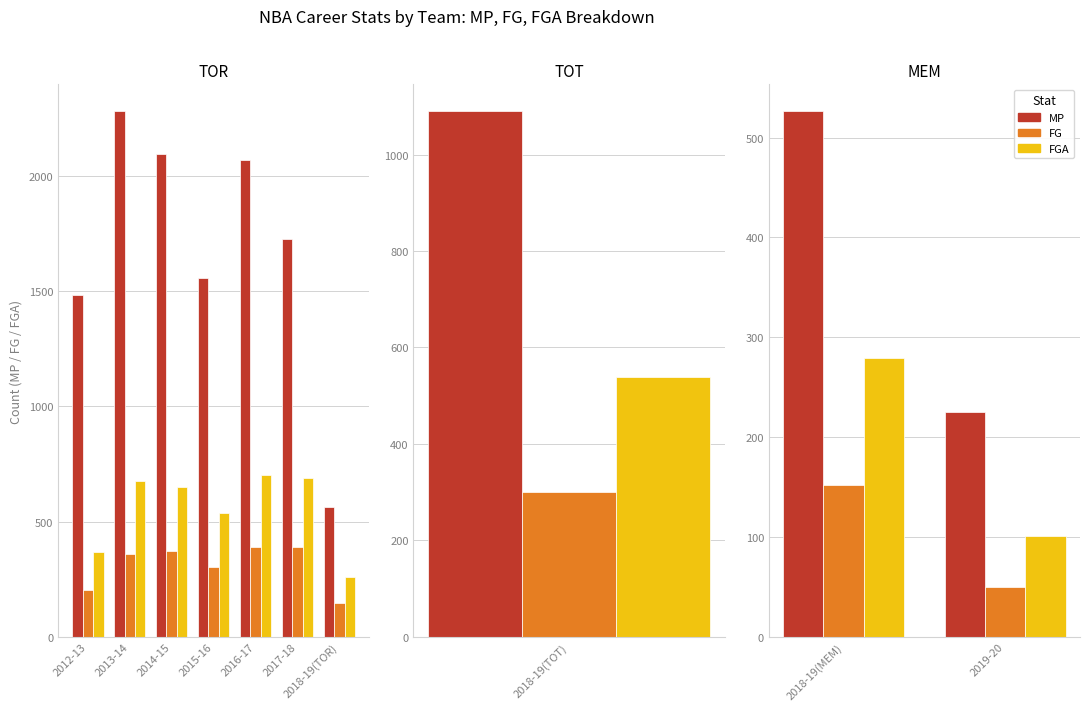

How many bars are there in each group?

3